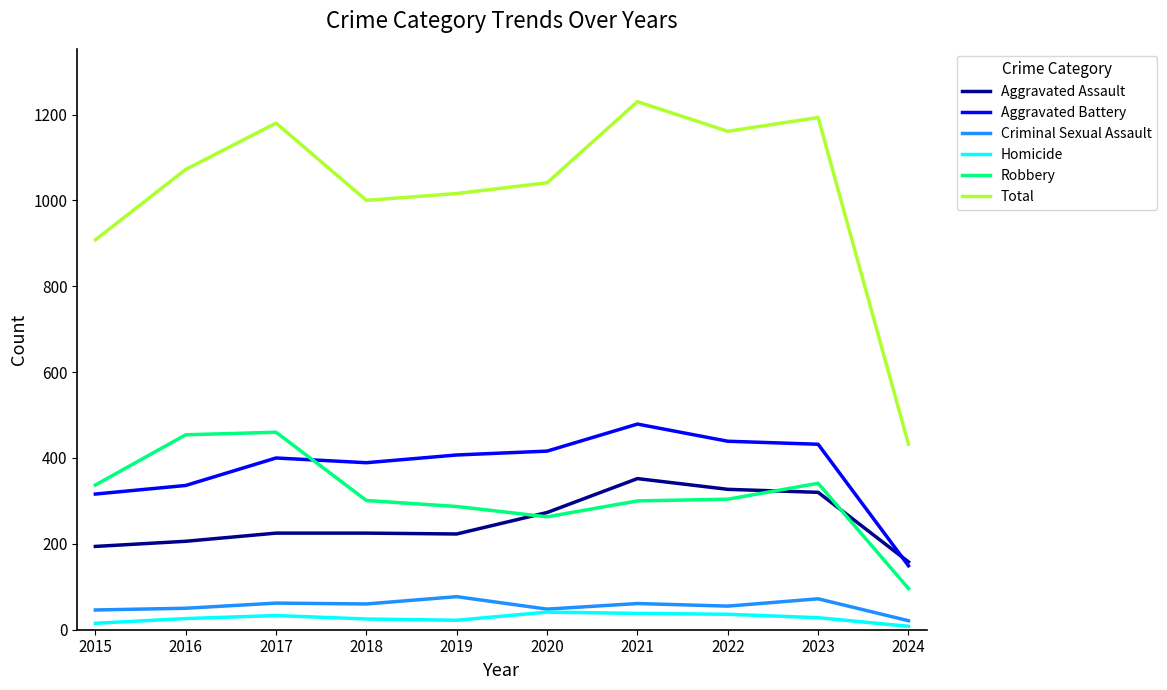

What is the difference between the second highest and second lowest values in the Total series?

285